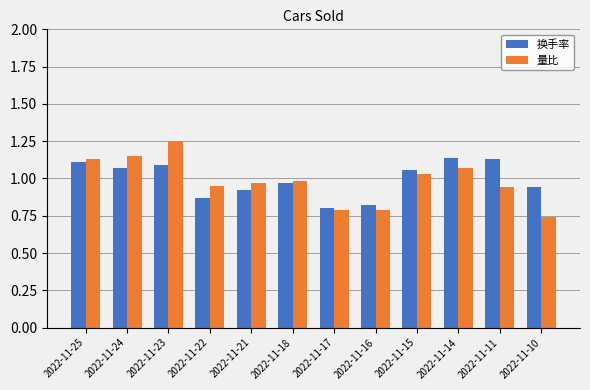

Which series changed the most between 2022-11-22 and 2022-11-21?

换手率